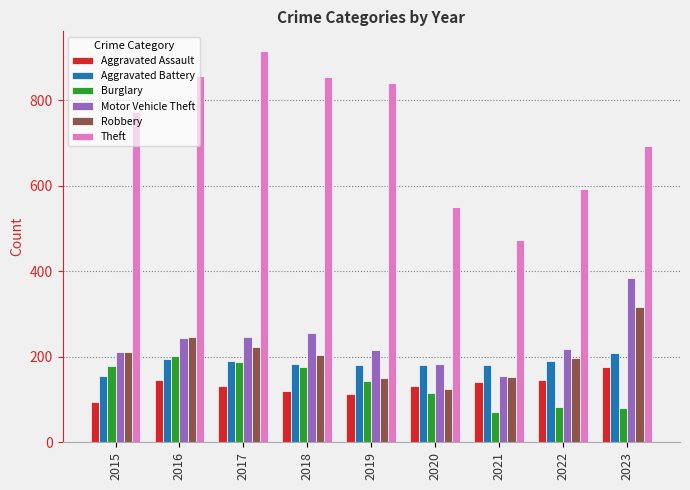

Is the value of Motor Vehicle Theft at 2020 greater than the value of Aggravated Battery at 2016?

No